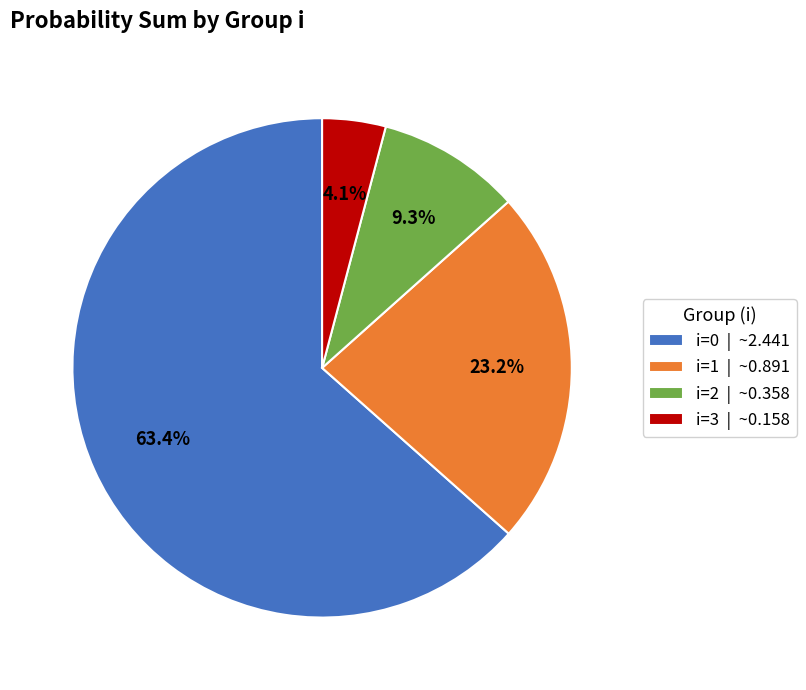

What is the largest slice in the pie chart?

i=0